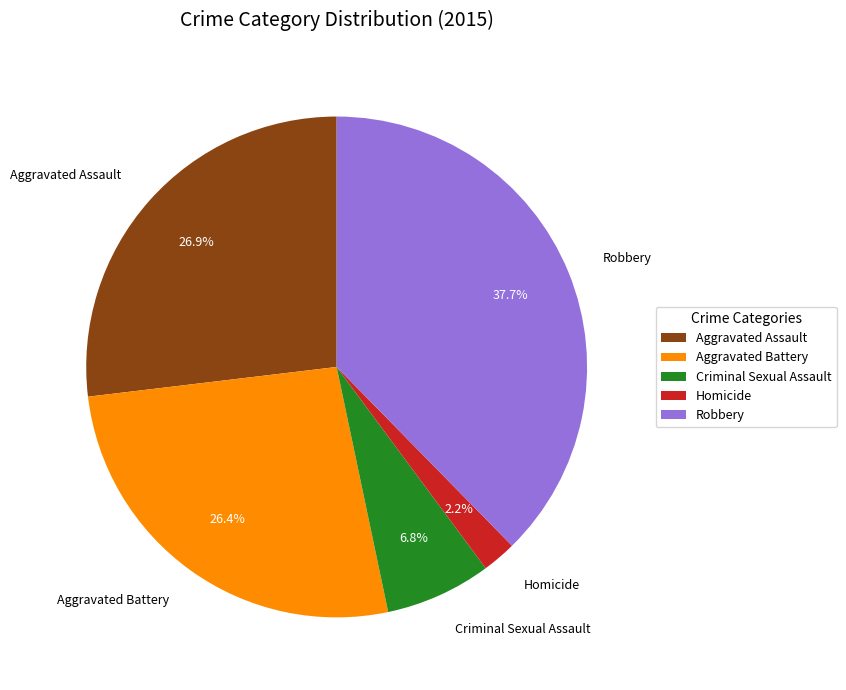

How many segments does this pie chart have?

5